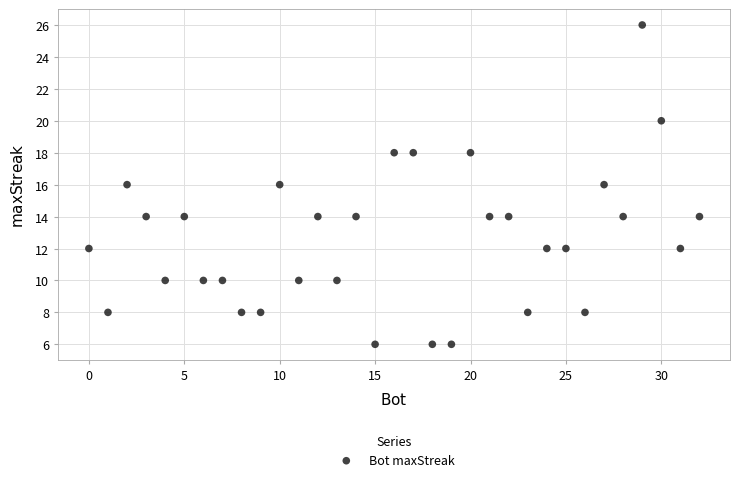

What is the range of Y values (max minus min)?

20